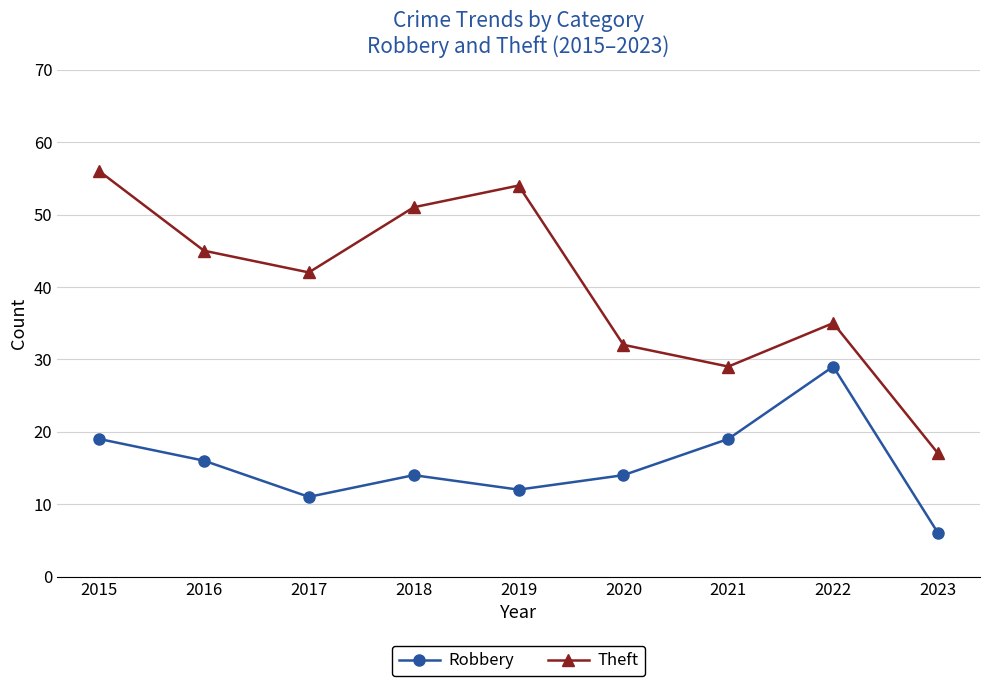

Reading right to left, extract all data points from this chart.

Robbery: 6	29	19	14	12	14	11	16	19
Theft: 17	35	29	32	54	51	42	45	56